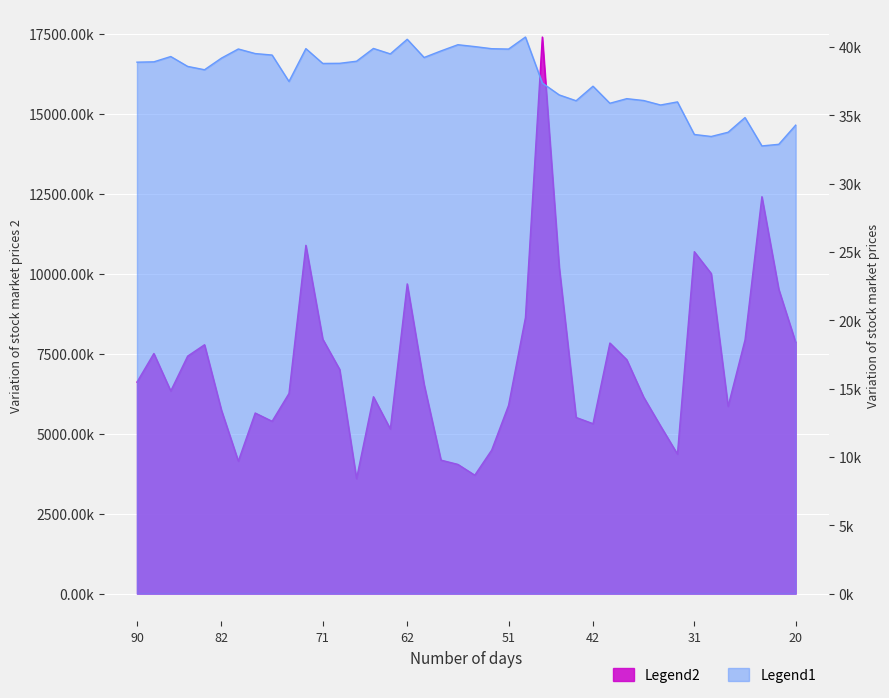

Rank the series by their maximum value, from highest to lowest.

Legend2, Legend1